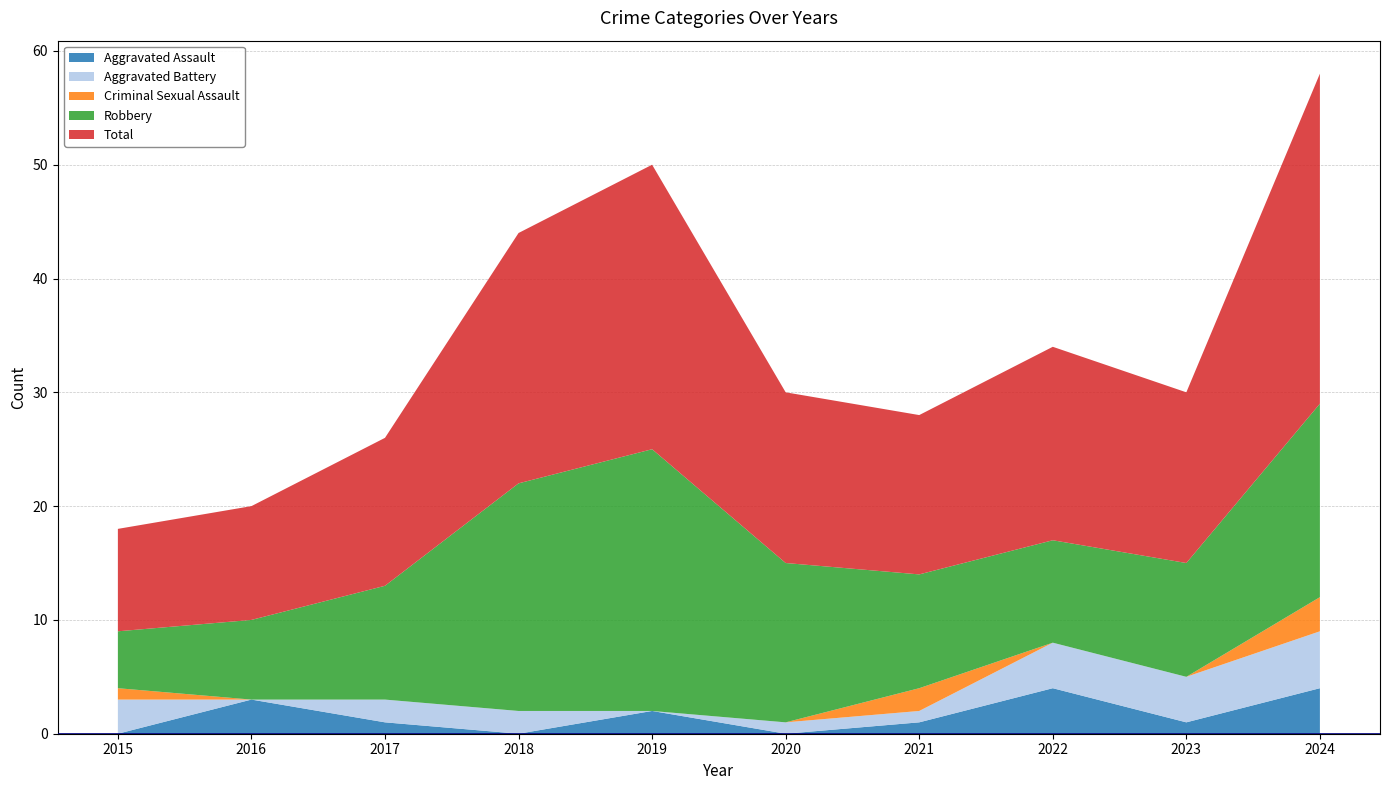

Reading left to right, extract all data points from this chart.

Aggravated Assault: 2015=0	2016=3	2017=1	2018=0	2019=2	2020=0	2021=1	2022=4	2023=1	2024=4
Aggravated Battery: 2015=3	2016=0	2017=2	2018=2	2019=0	2020=1	2021=1	2022=4	2023=4	2024=5
Criminal Sexual Assault: 2015=1	2016=0	2017=0	2018=0	2019=0	2020=0	2021=2	2022=0	2023=0	2024=3
Robbery: 2015=5	2016=7	2017=10	2018=20	2019=23	2020=14	2021=10	2022=9	2023=10	2024=17
Total: 2015=9	2016=10	2017=13	2018=22	2019=25	2020=15	2021=14	2022=17	2023=15	2024=29